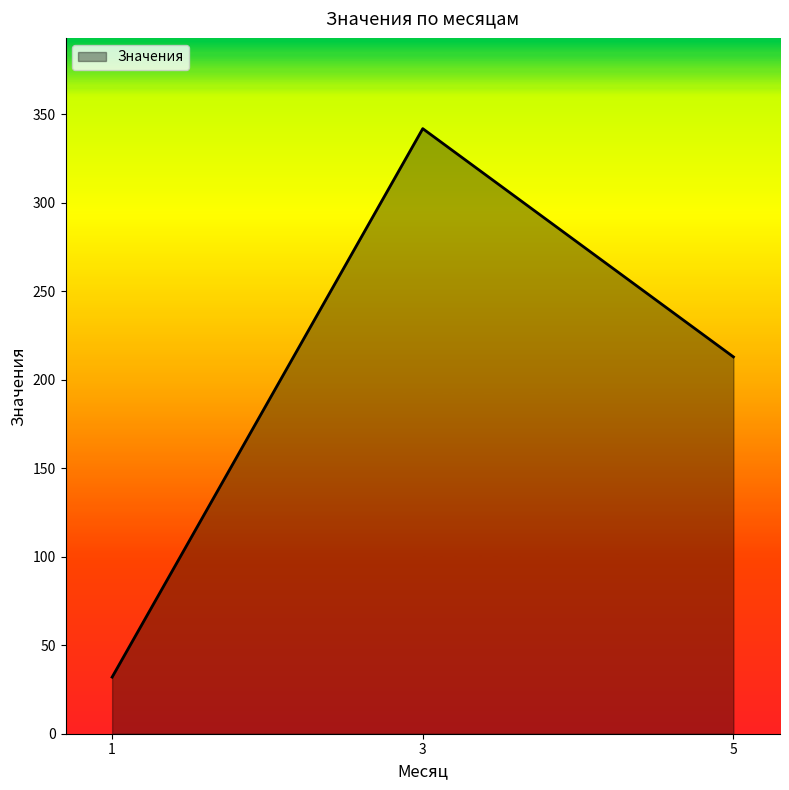

What is the change in value from 1 to 5?

+181